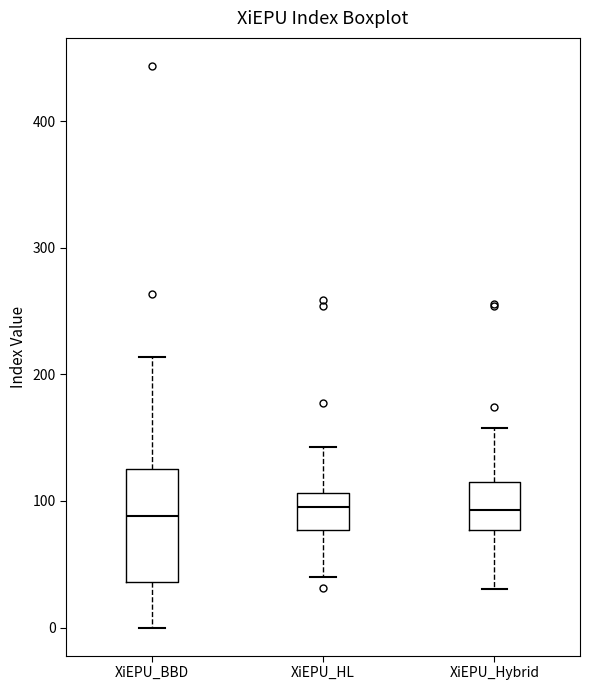

Where does the median line of the box for XiEPU_Hybrid sit on the y-axis? The values are not printed on the chart, so give them approximately, as read against the axis.

90